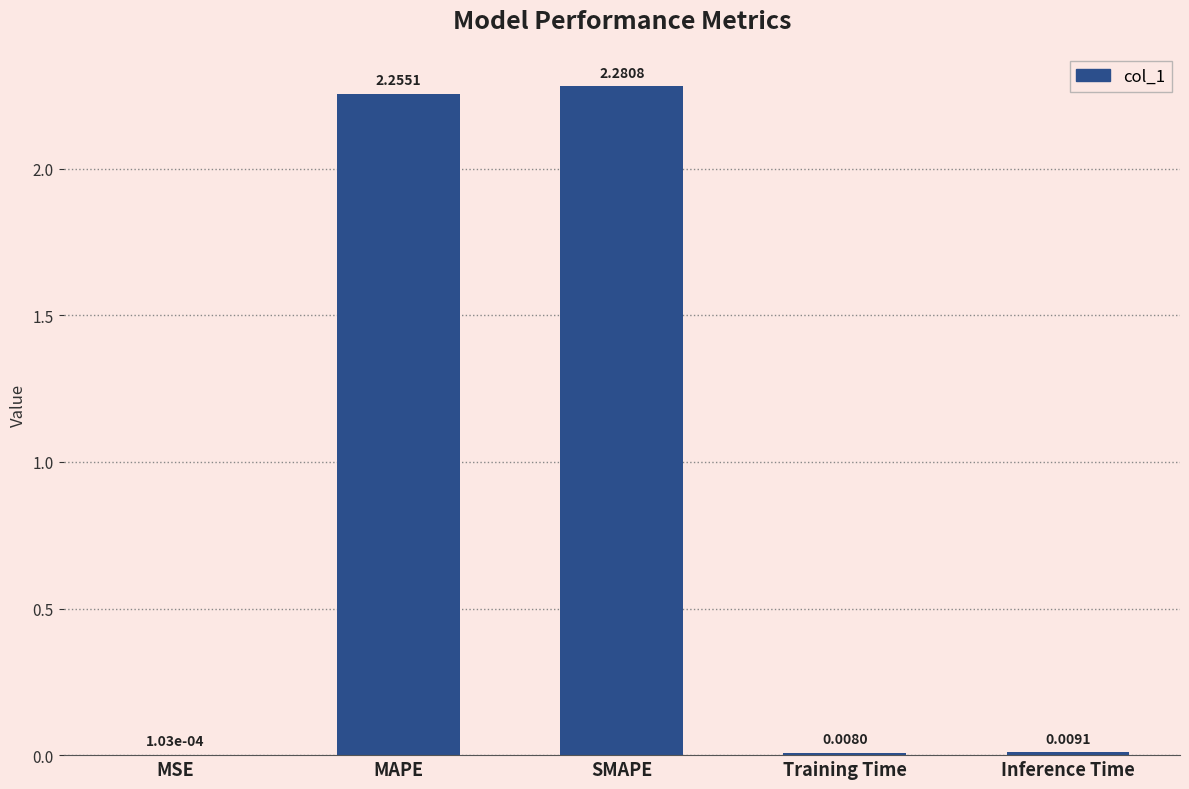

Which category has the highest value across all series?

SMAPE